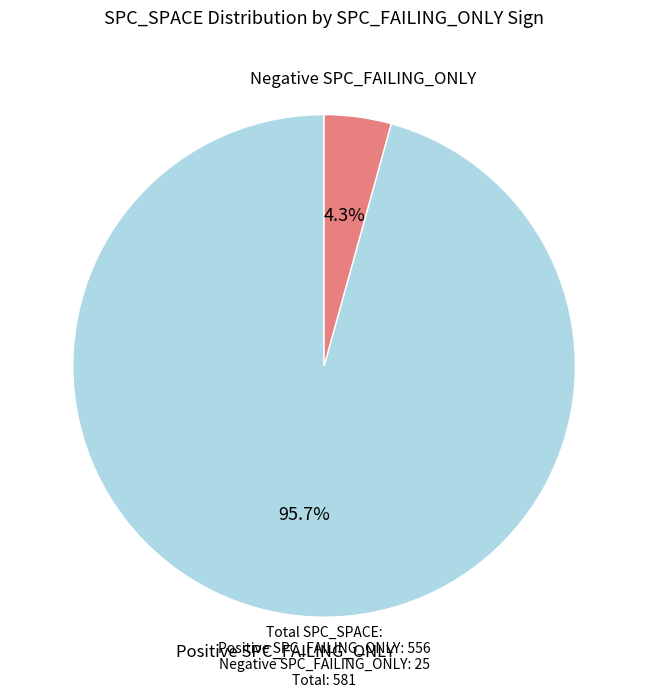

Does any single category account for the majority?

Yes